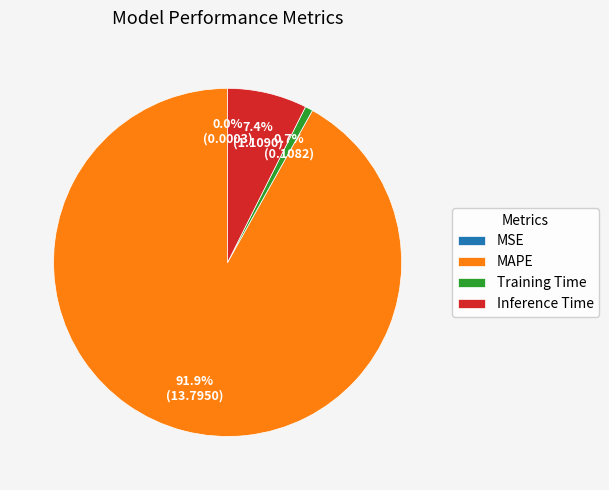

Which category has the biggest portion of the pie?

MAPE